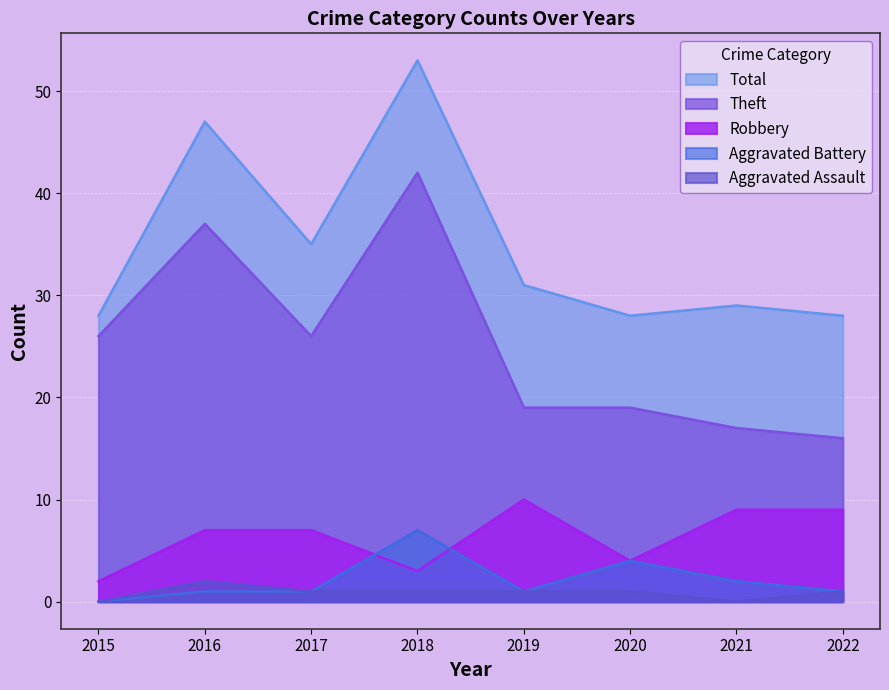

What value does the Aggravated Battery series have at 2020?

4